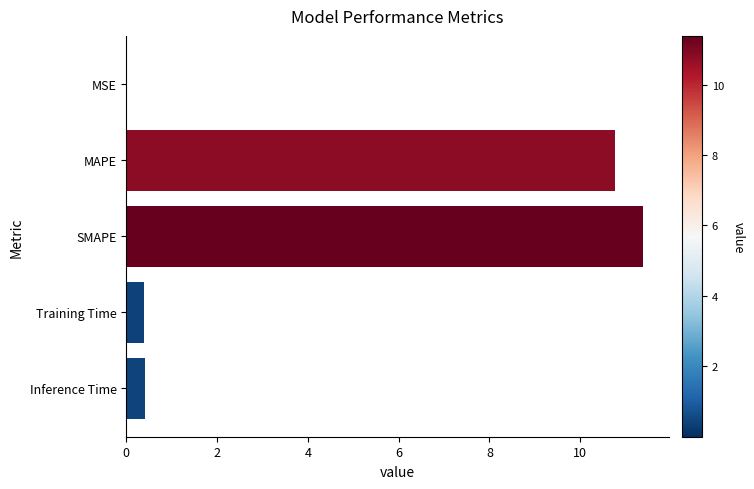

What is the greatest value displayed?

11.4